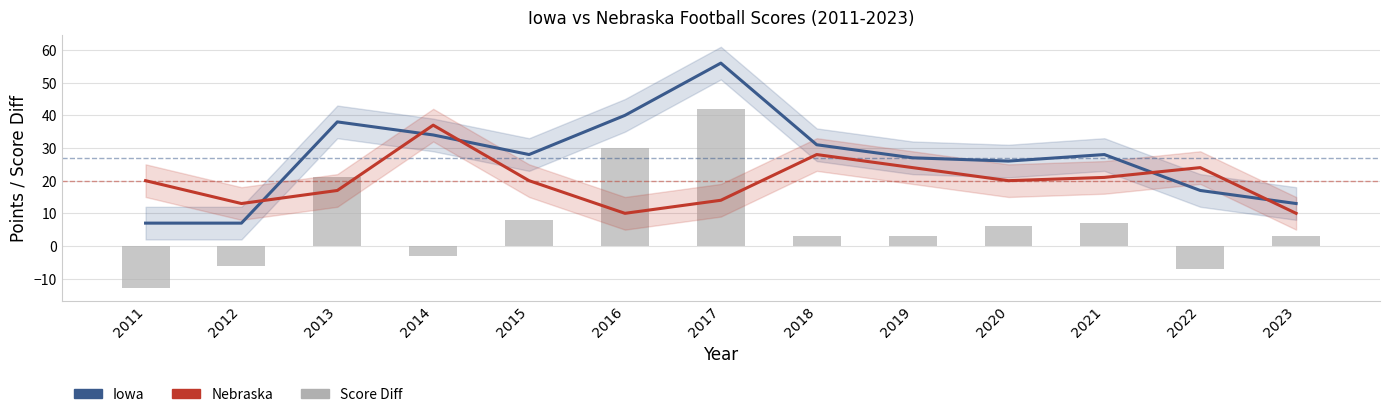

Which category has the highest value in the Diff4 series?

2017